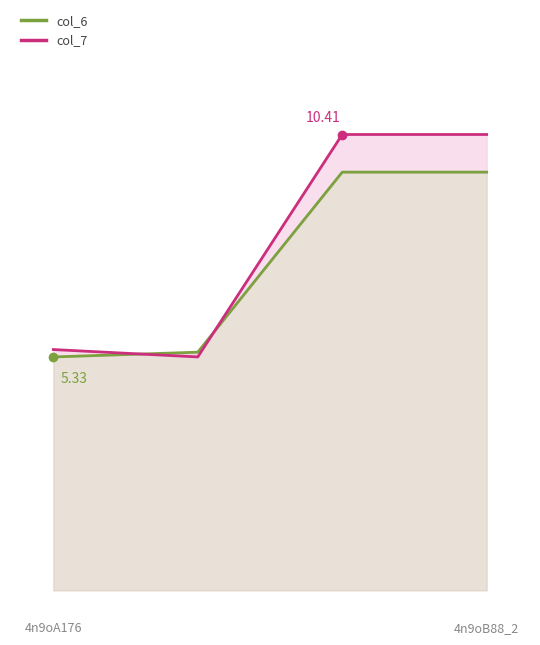

What is the difference between the maximum and minimum values in the col_6 series?

4.2